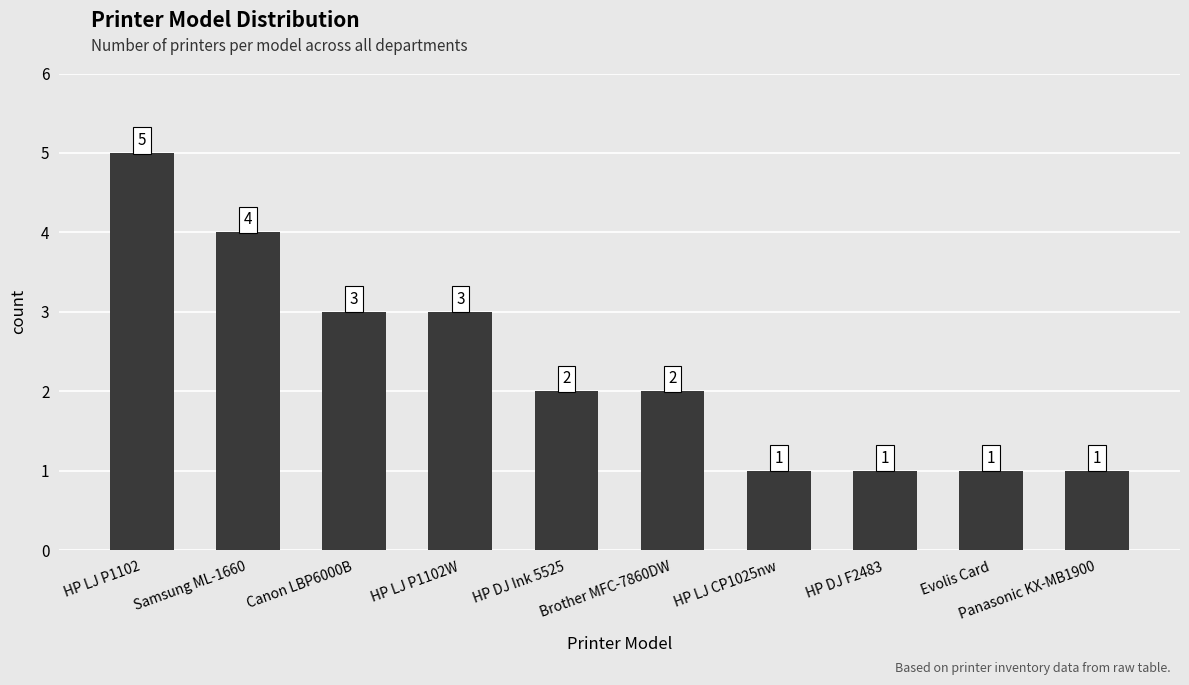

Count the number of data series in this chart.

1